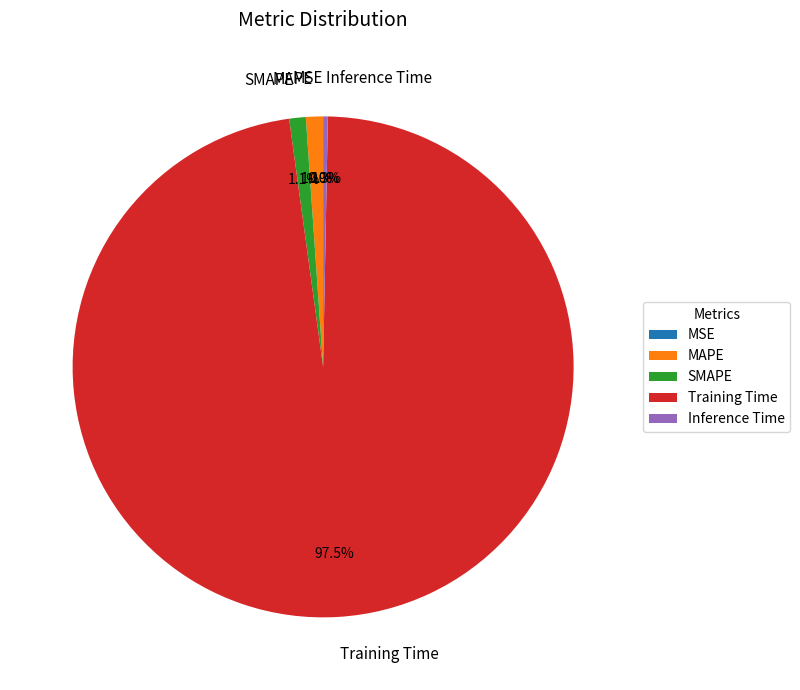

Which category has the biggest portion of the pie?

Training Time